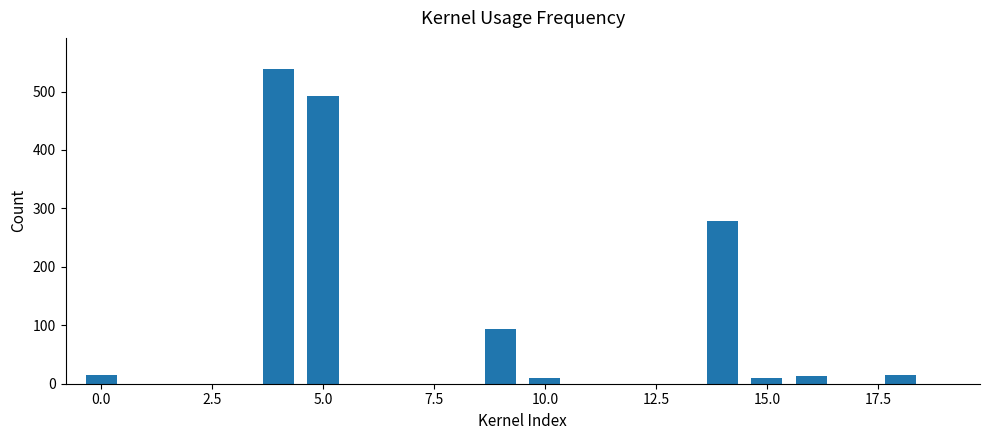

What is the sum of all values?

1466